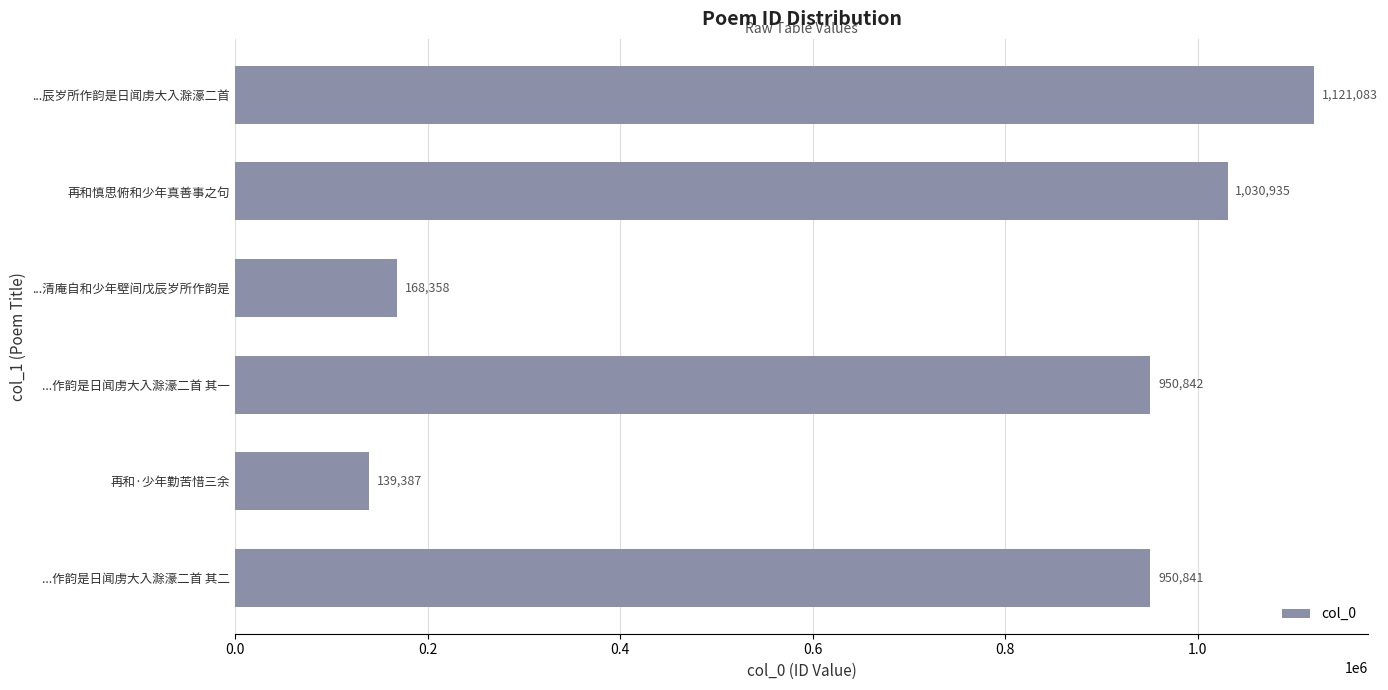

What is the average value?

726908